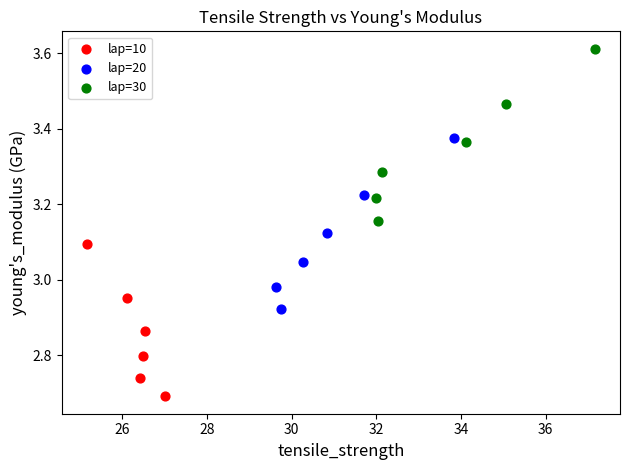

Which series has the largest Y range (max minus min)?

lap=30